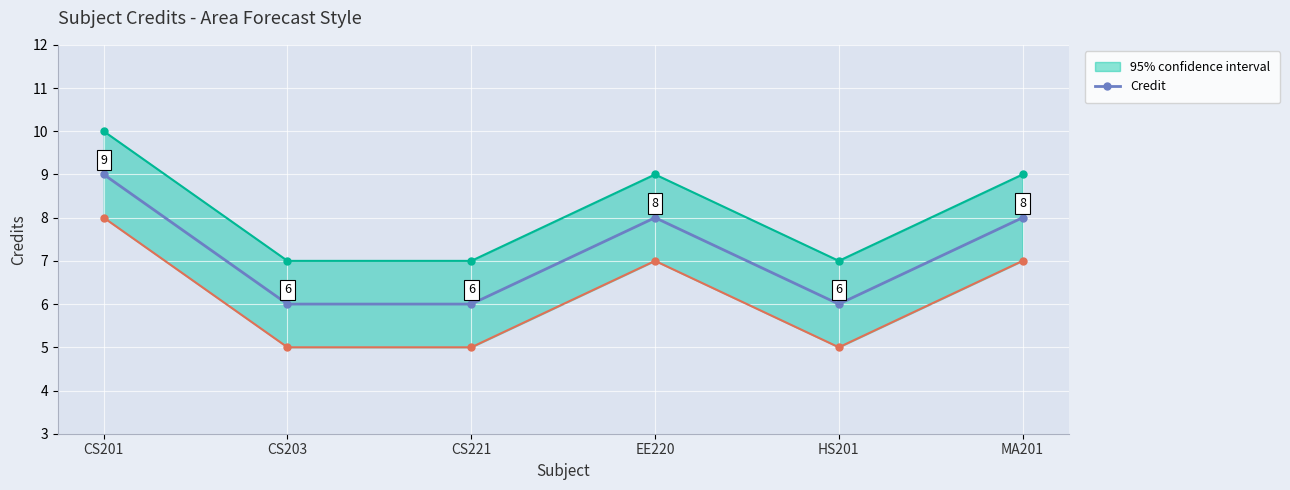

Is it true that the value at EE220 is 8?

True